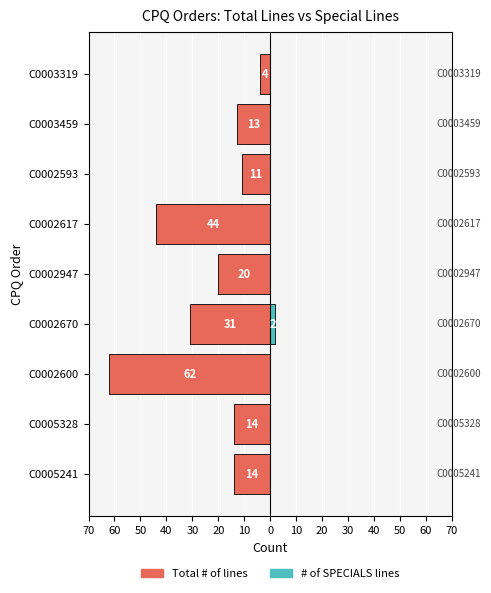

Reading left to right, transcribe all the data shown in this chart.

Total # of lines: -14	-14	-62	-31	-20	-44	-11	-13	-4
# of SPECIALS lines: 0	0	0	2	0	0	0	0	0